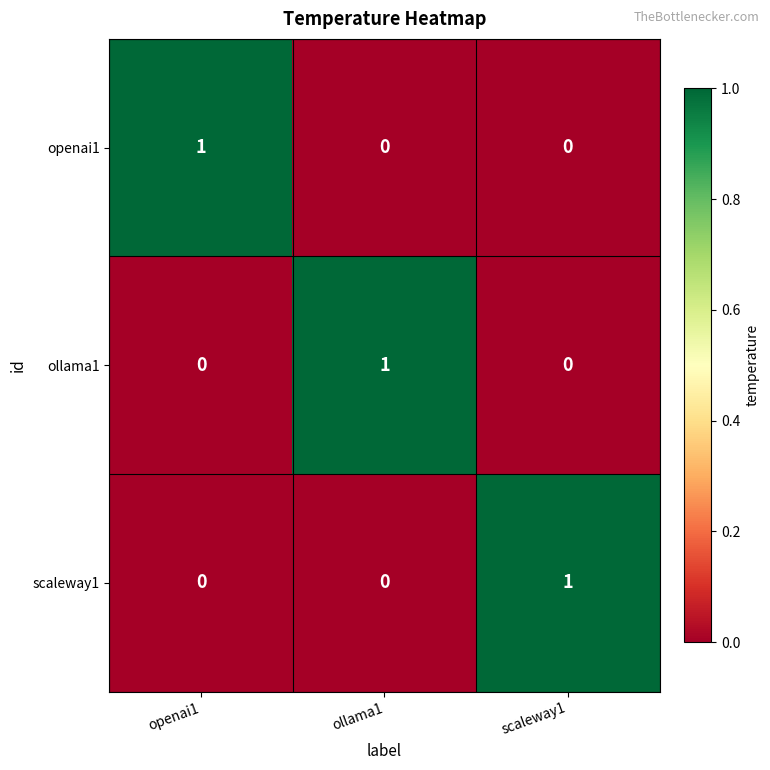

What is the spread (max minus min) of values at scaleway1?

1